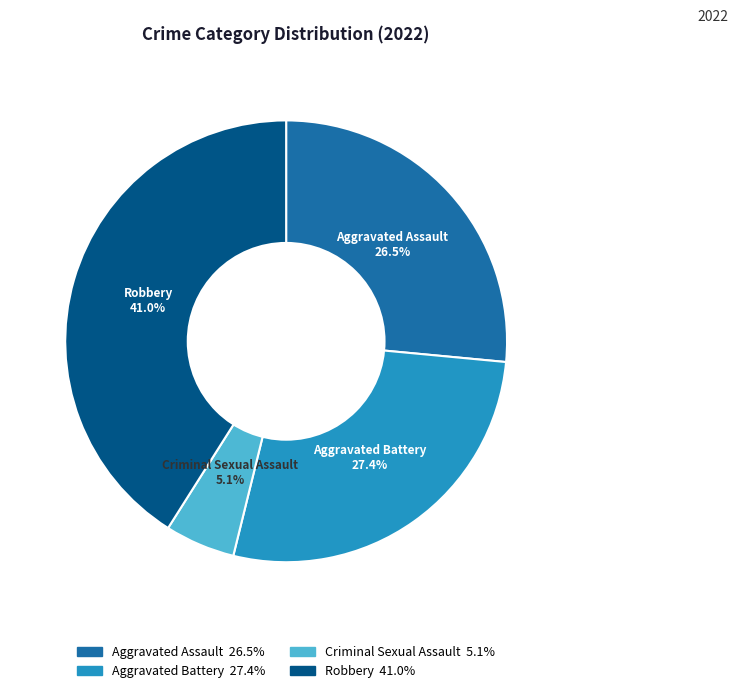

Which has a higher value, Aggravated Assault or Robbery?

Robbery